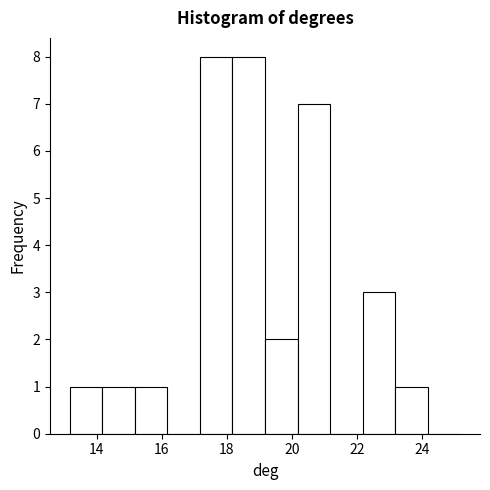

Reading left to right, list every bar in this chart as the range it spans on the x-axis followed by its height. Neither the bar edges nor the heights are printed on the chart, so give them approximately, as read against the axes.

13.2 to 14.2: 1
14.2 to 15.2: 1
15.2 to 16.2: 1
16.2 to 17.2: 0
17.2 to 18.2: 8
18.2 to 19.2: 8
19.2 to 20.2: 2
20.2 to 21.2: 7
21.2 to 22.2: 0
22.2 to 23.2: 3
23.2 to 24.2: 1
24.2 to 25.2: 0